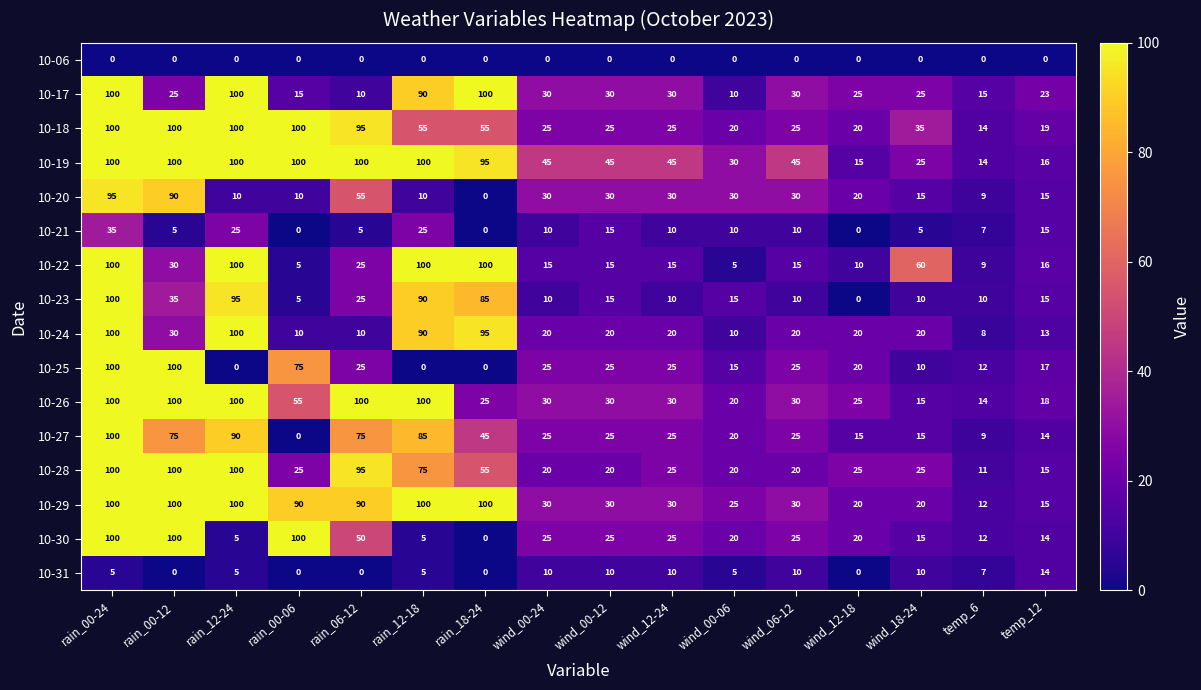

Where does the 10-17 series first go above 30?

rain_00-24